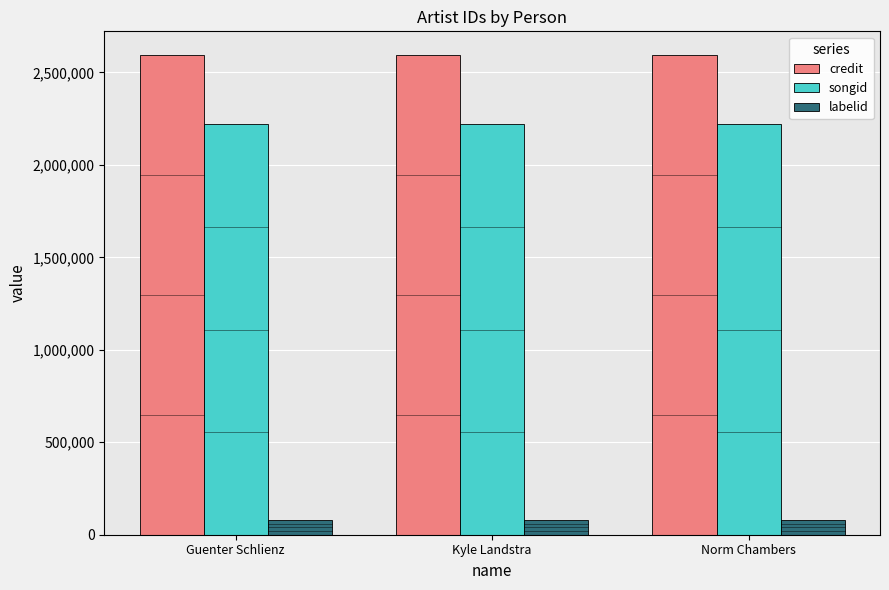

What is the label of the 1st bar from the left?

Guenter Schlienz